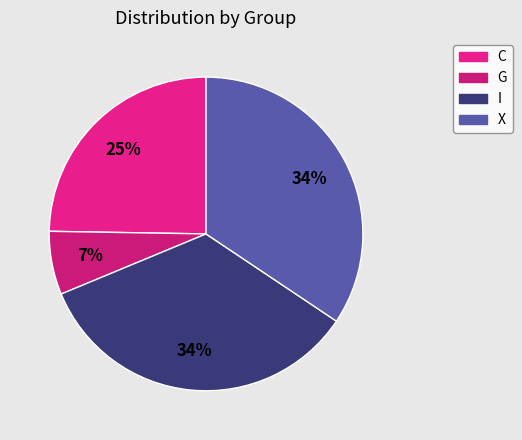

What percentage is the X slice, to the nearest percent?

34%